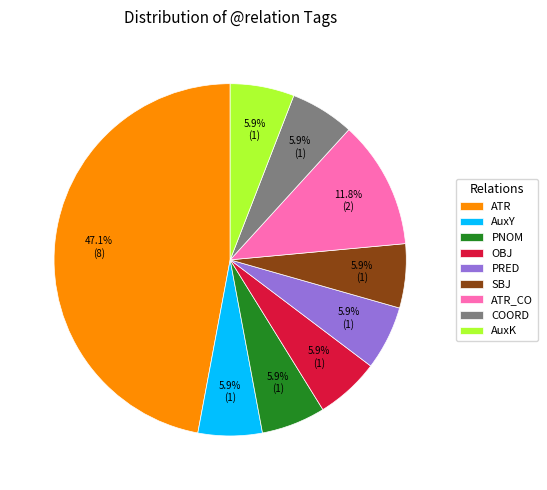

How many slices are in this pie chart?

9